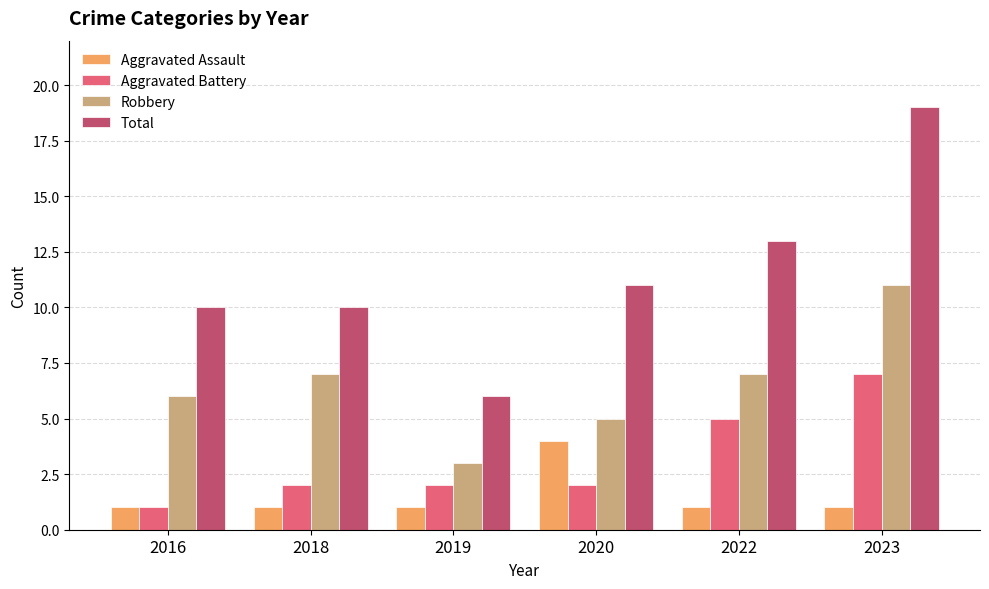

Is it true that Total equals 29 at 2023?

False